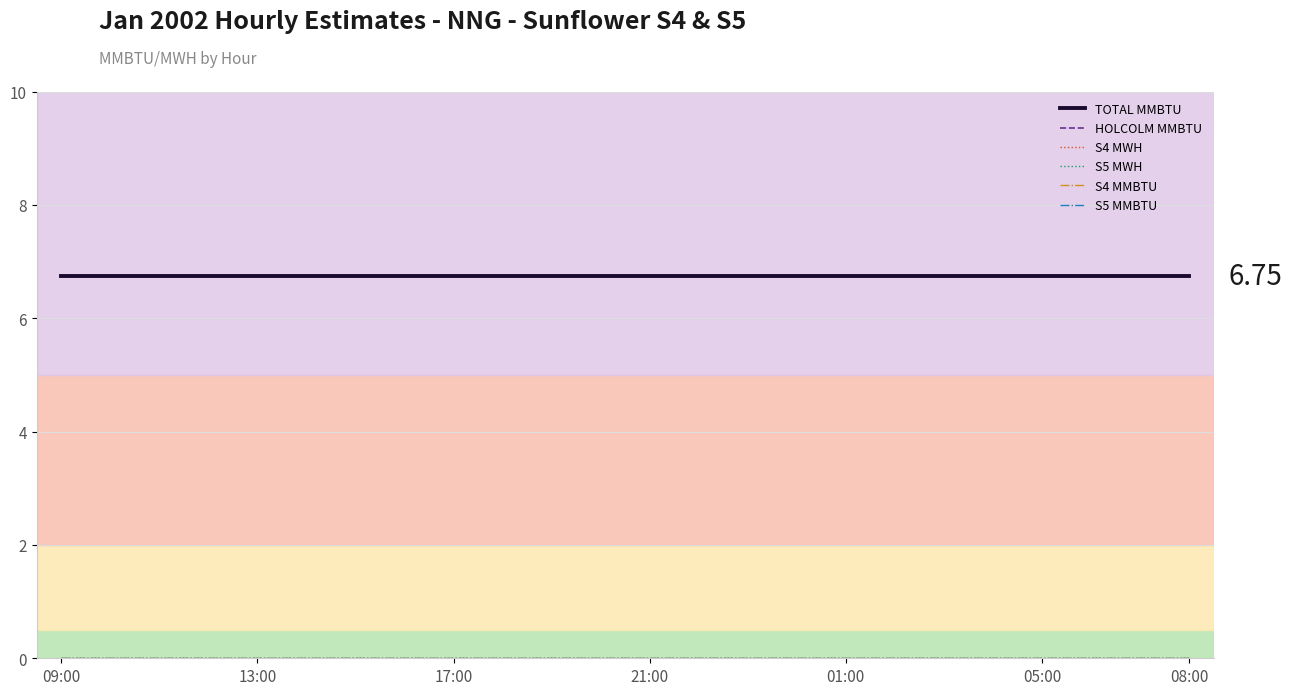

What is the maximum value shown in the chart?

6.8